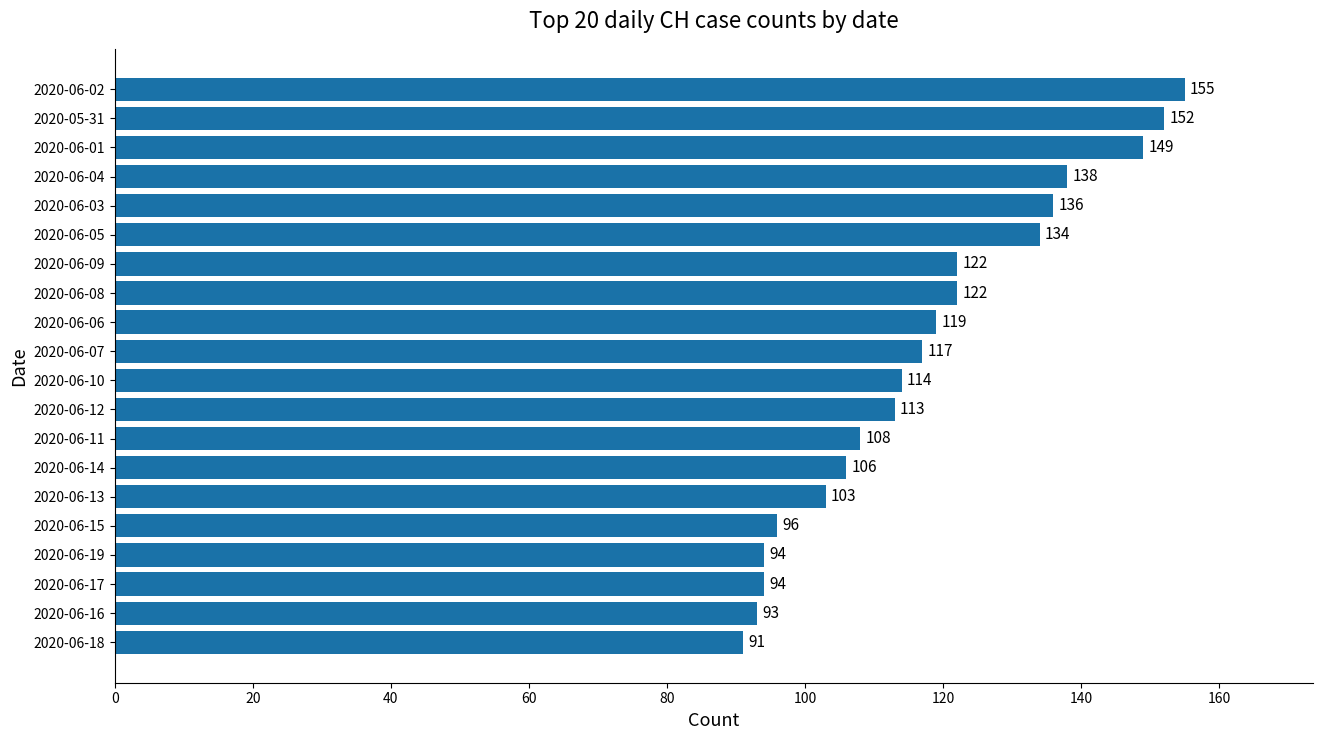

What is the average value?

118